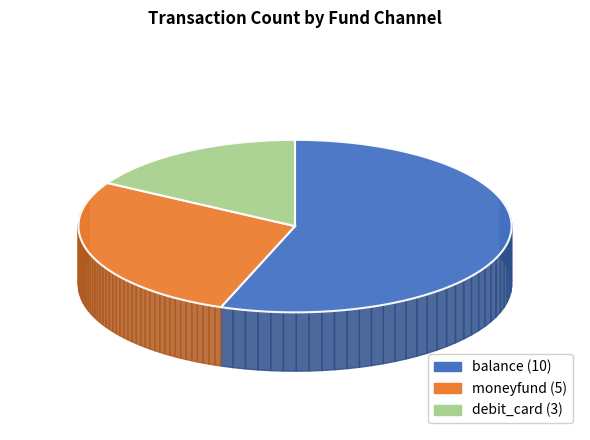

What percentage do debit_card and balance together represent?

72.2%